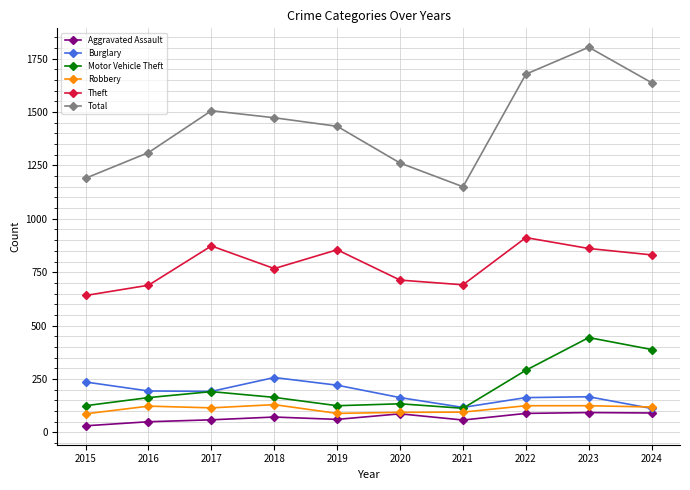

What is the highest value of the Robbery series?

130